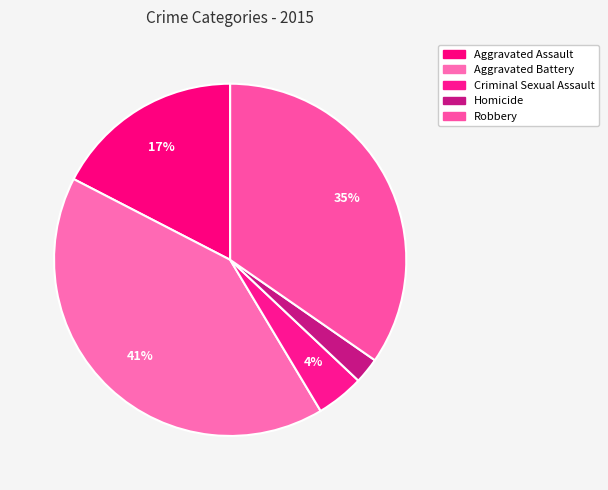

True or false: Aggravated Assault accounts for 17% of the total.

True